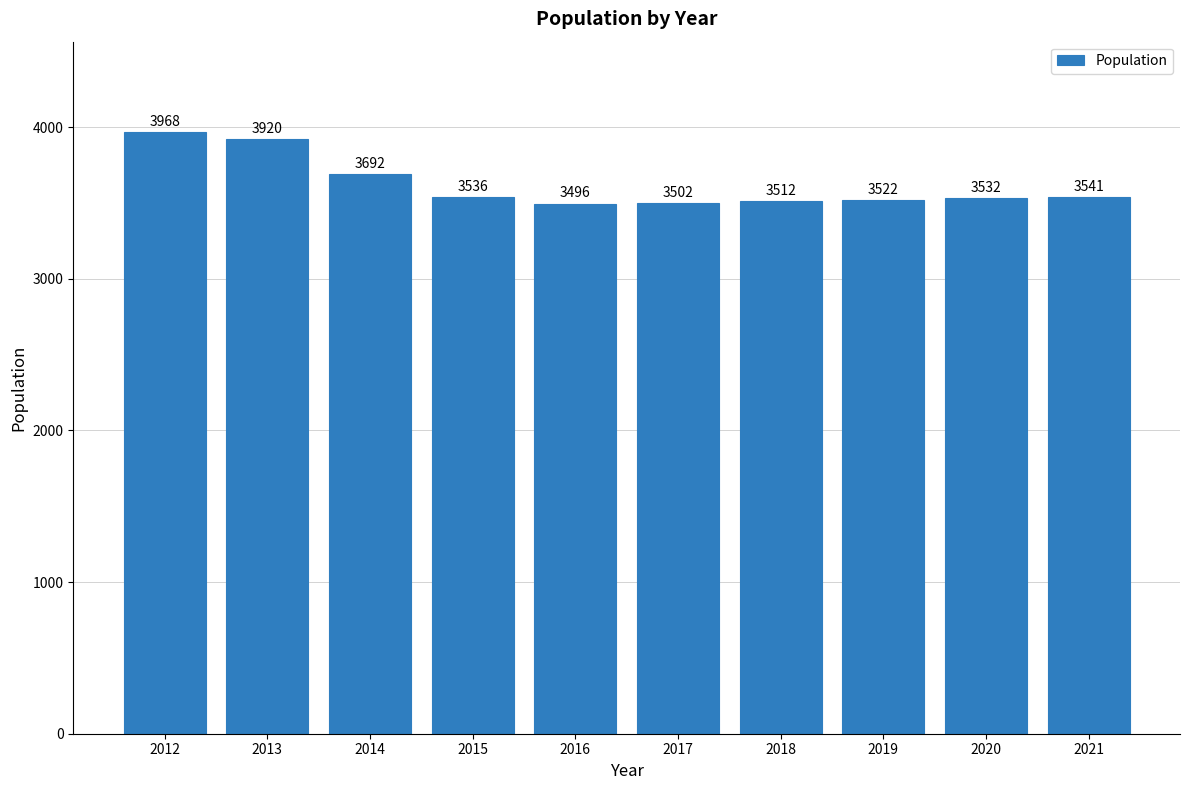

What is the maximum value shown in the chart?

3968